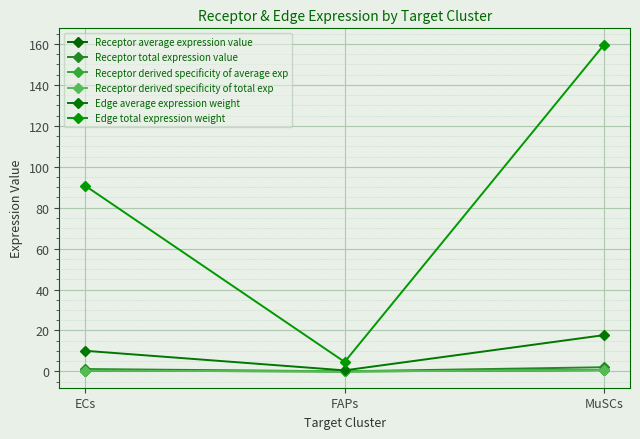

How many lines are shown in the chart?

6